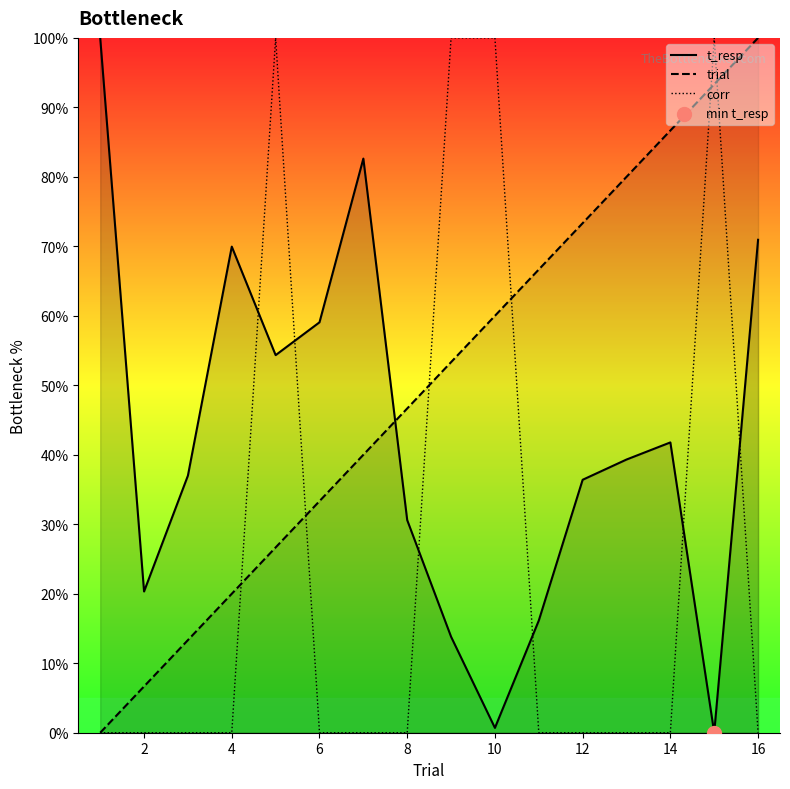

Which series has the largest Y range (max minus min)?

t_resp